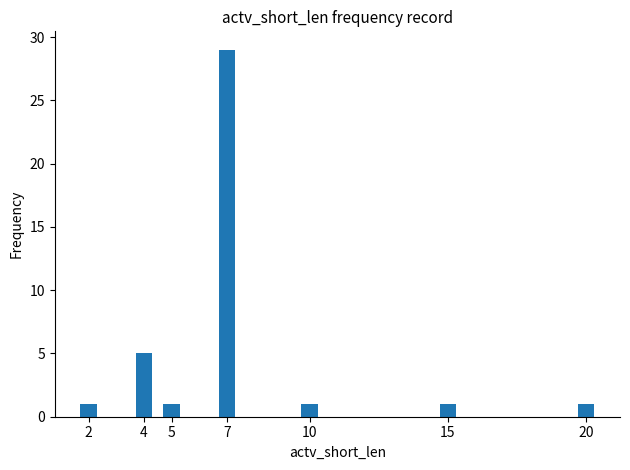

Reading left to right, transcribe all the data shown in this chart.

1	5	1	29	1	1	1